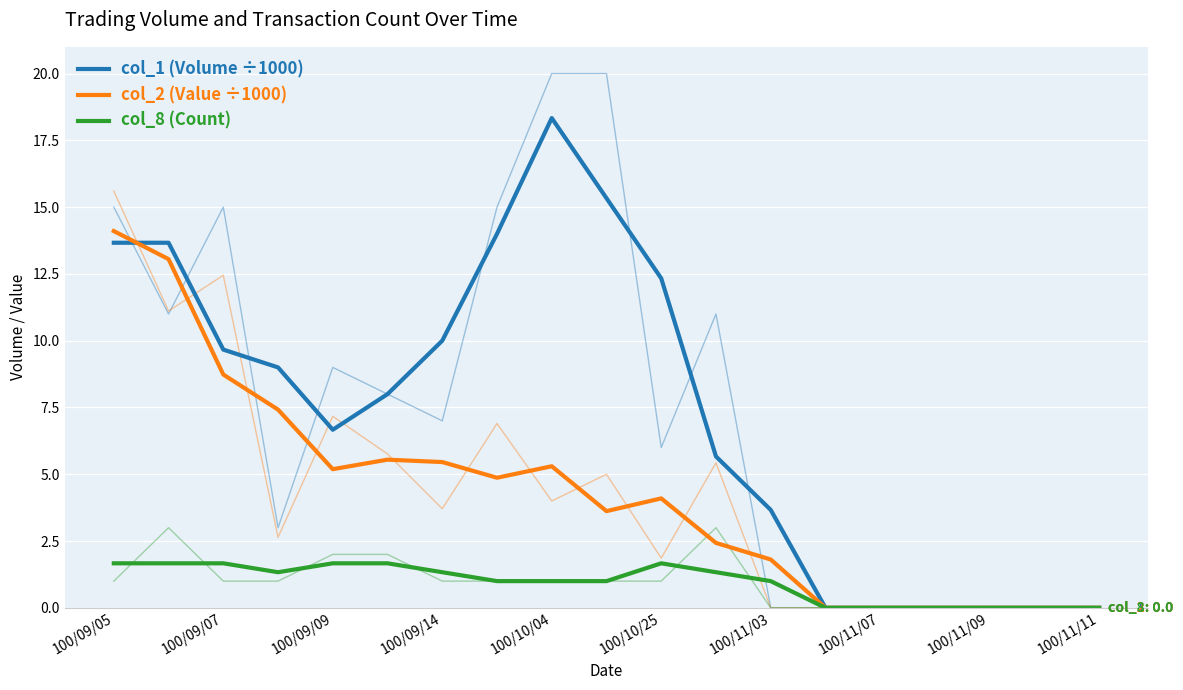

True or false: col_8 (Count) has a value of 2.3 at 100/09/07.

False